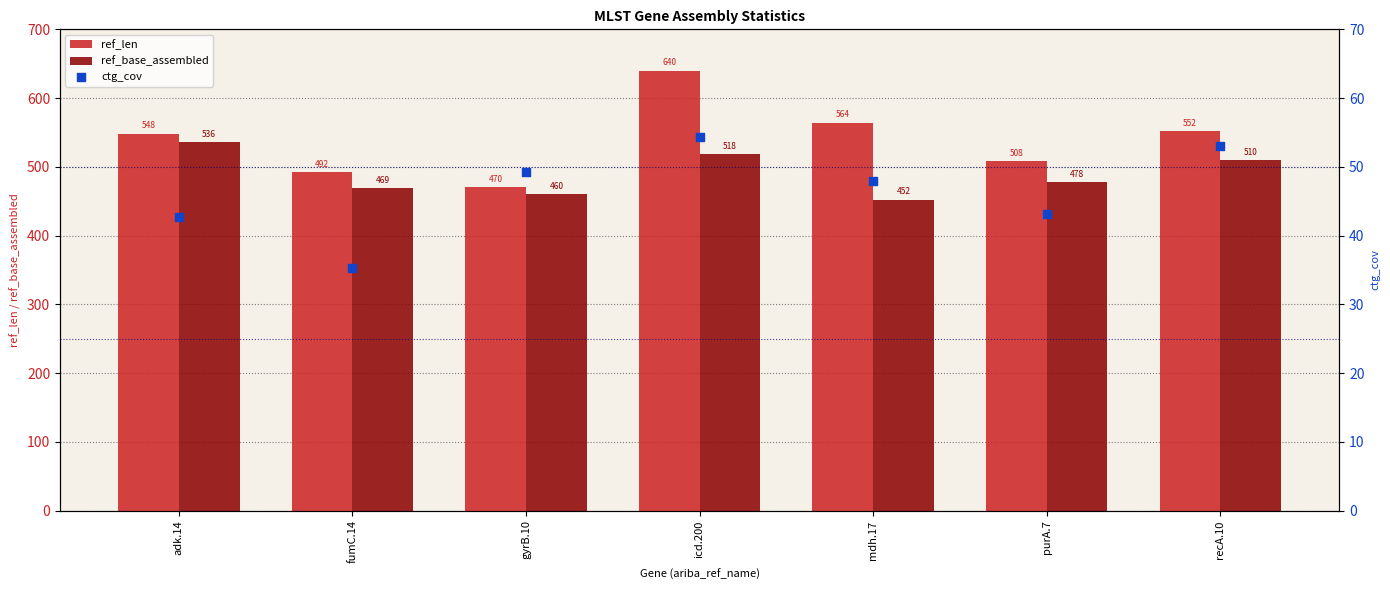

What are all the series names shown in the legend?

ref_len, ref_base_assembled, ctg_cov